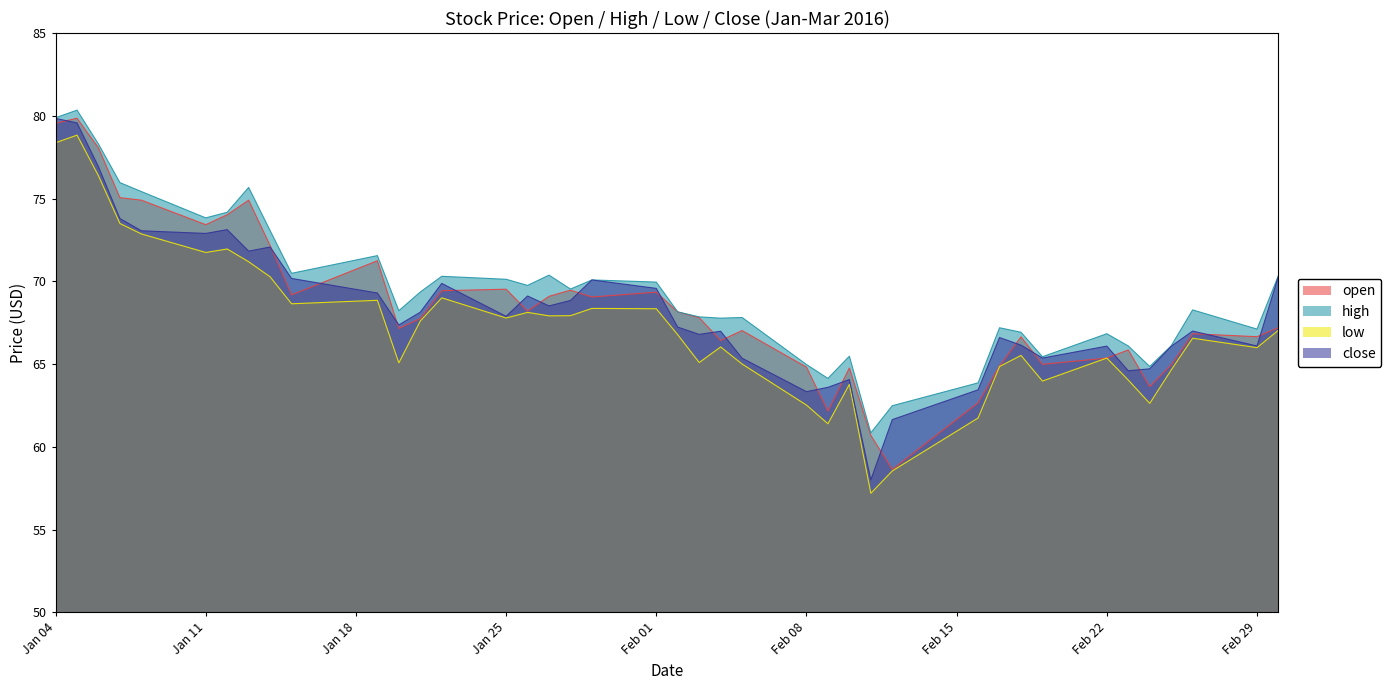

True or false: high and open cross at least once.

False